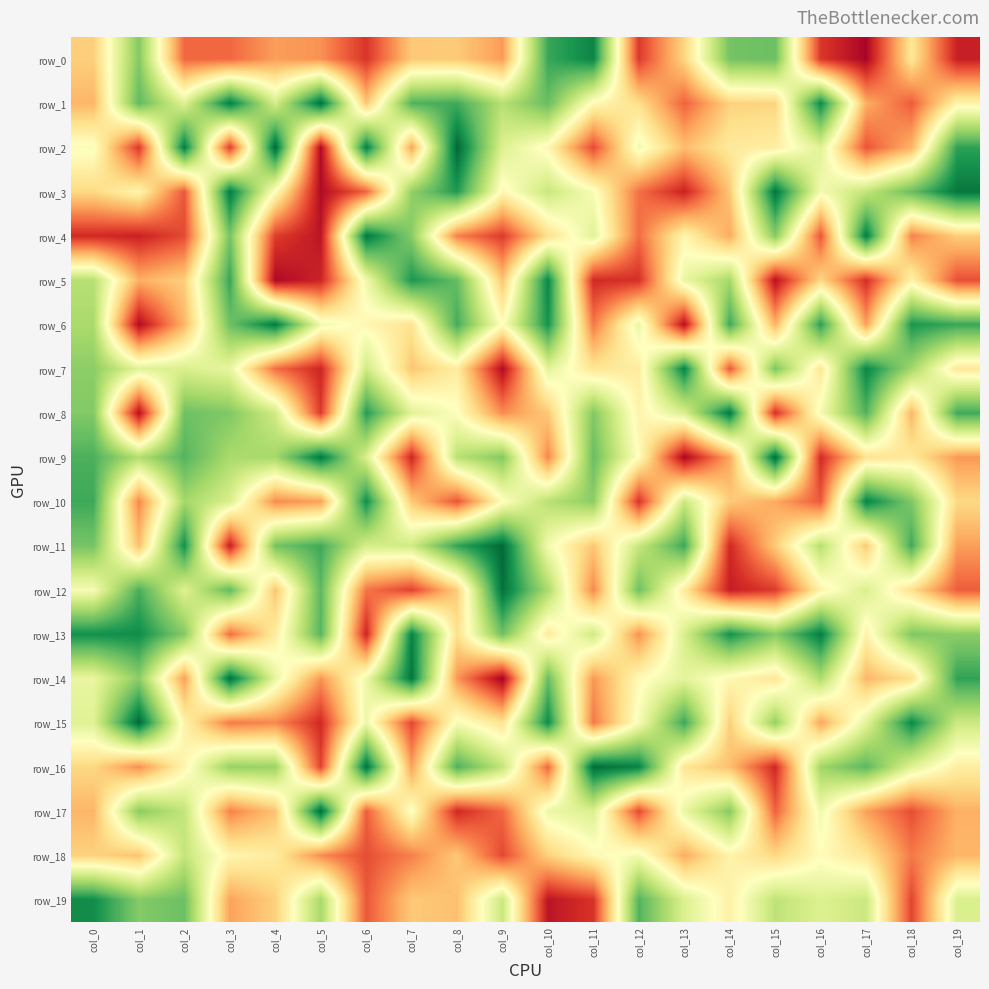

At which label does row_11 first exceed 38?

col_1